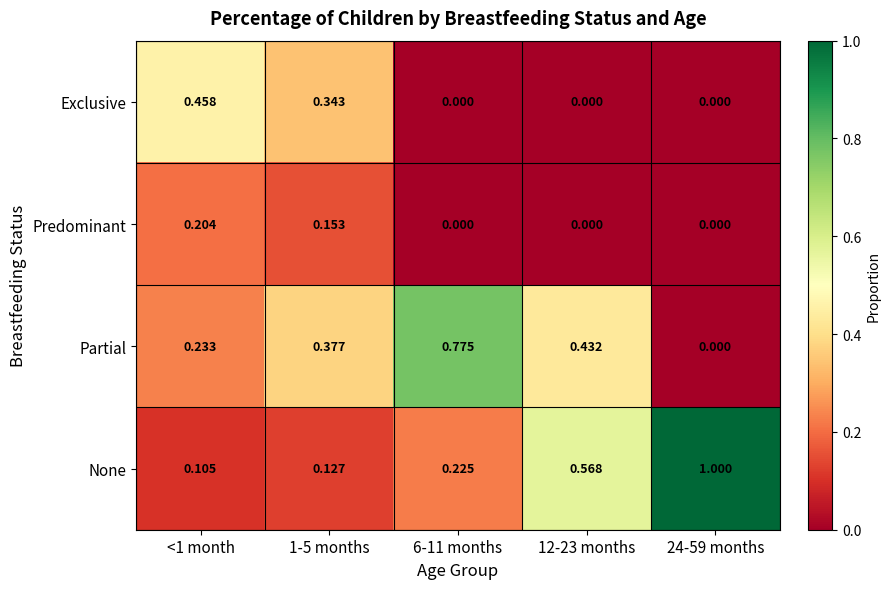

Which series changed the most between <1 month and 24-59 months?

None